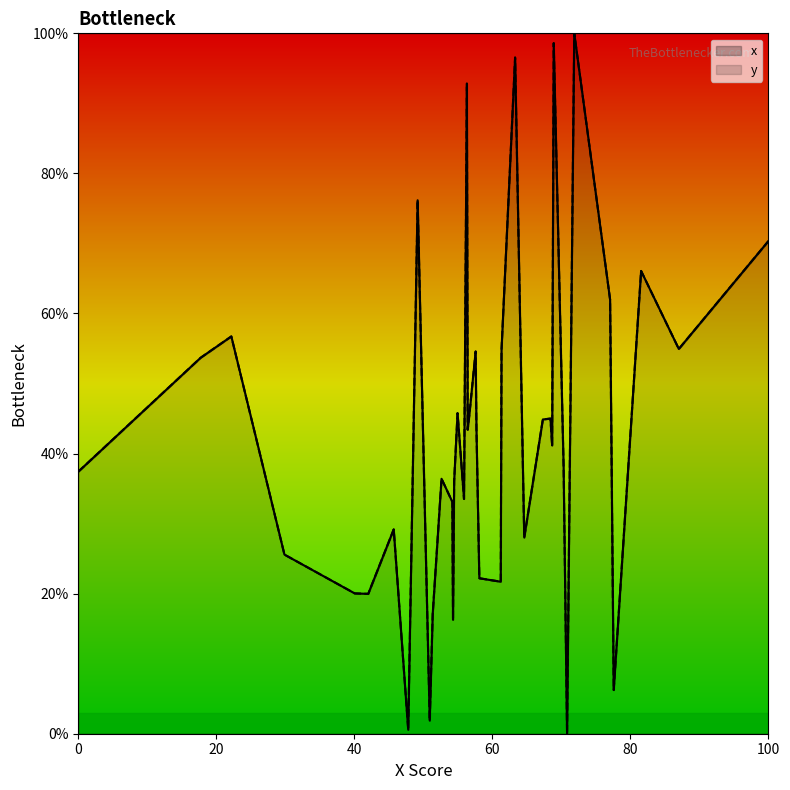

What is the average value of the y series?

43.1